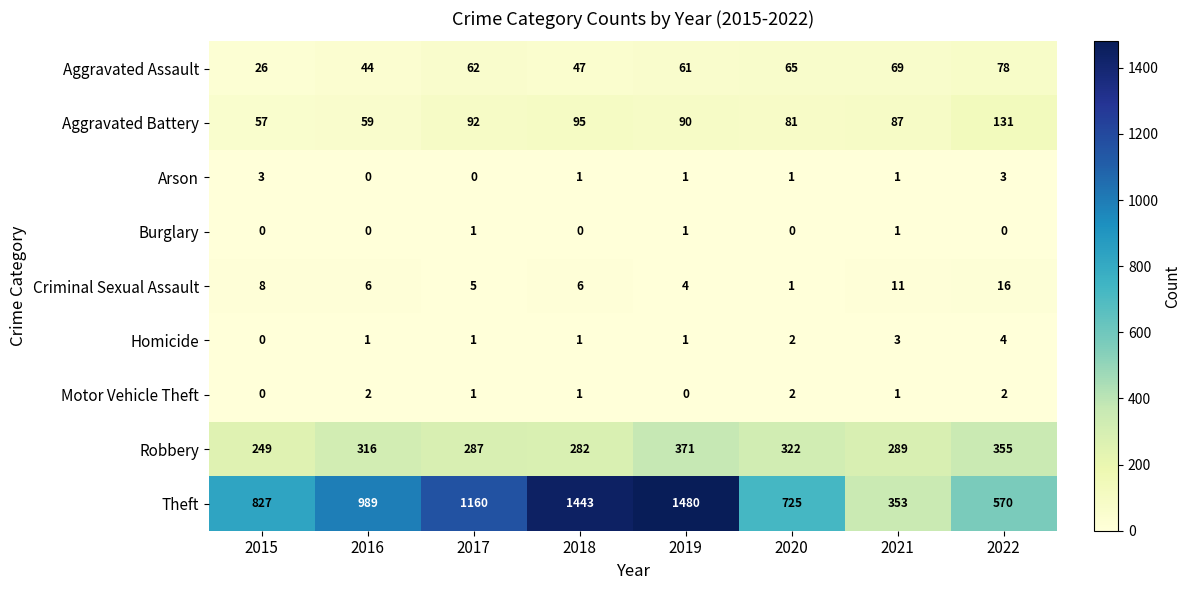

At which category does the chart reach its peak across all series?

2019